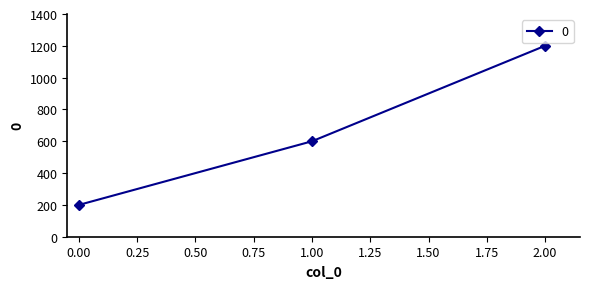

What is the sum of all values?

2000